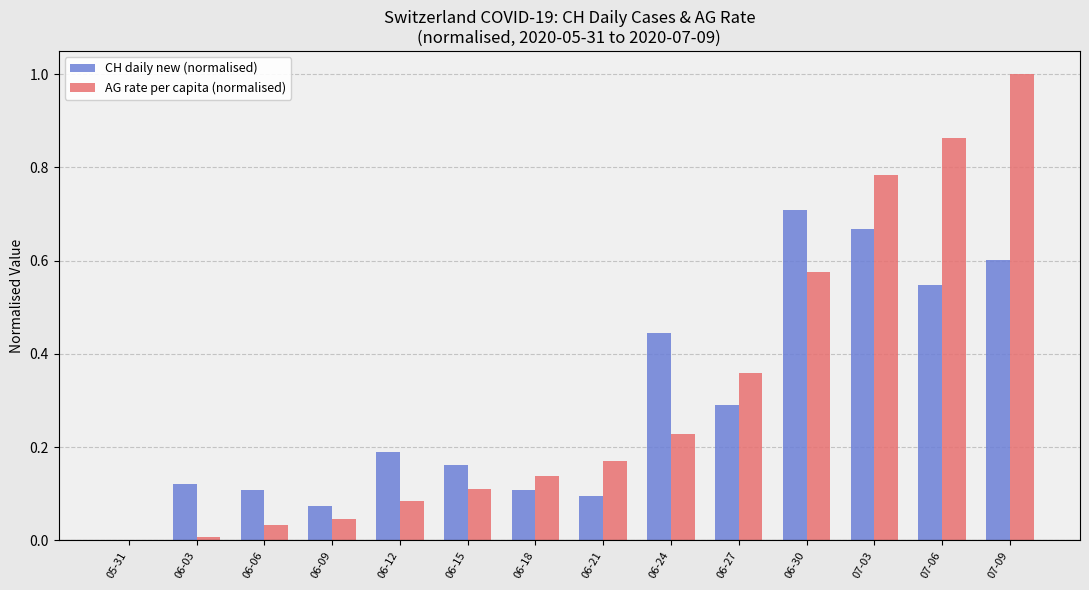

Which series has the largest range (max minus min)?

AG rate per capita (normalised)